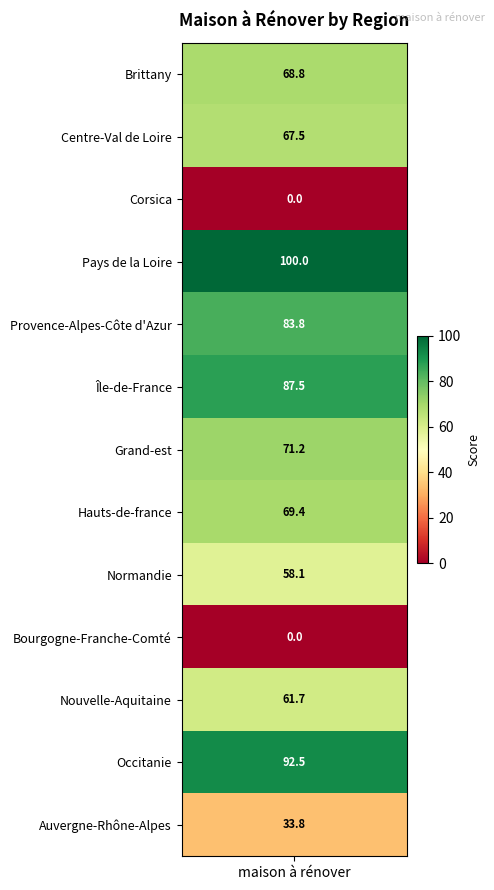

Reading left to right, list all the values displayed in this chart.

Brittany=68.8	Centre-Val de Loire=67.5	Corsica=0.0	Pays de la Loire=100.0	Provence-Alpes-Côte d'Azur=83.8	Île-de-France=87.5	Grand-est=71.2	Hauts-de-france=69.4	Normandie=58.1	Bourgogne-Franche-Comté=0.0	Nouvelle-Aquitaine=61.7	Occitanie=92.5	Auvergne-Rhône-Alpes=33.8